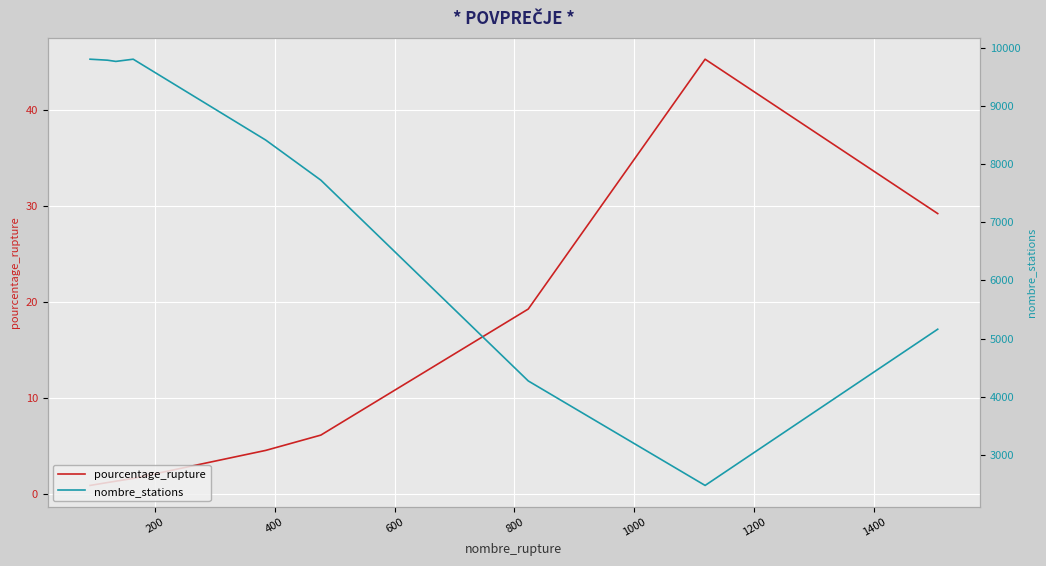

What is the difference between the second highest and minimum values in the pourcentage_rupture series?

28.2